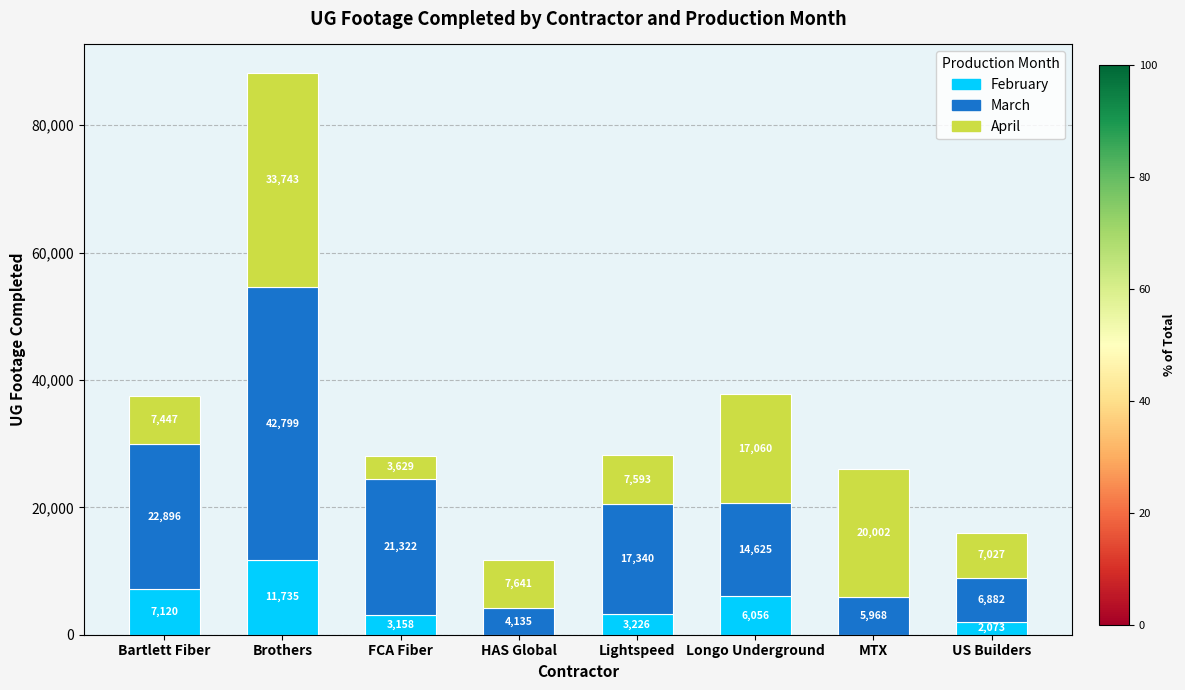

Which category has the highest value in the February series?

Brothers